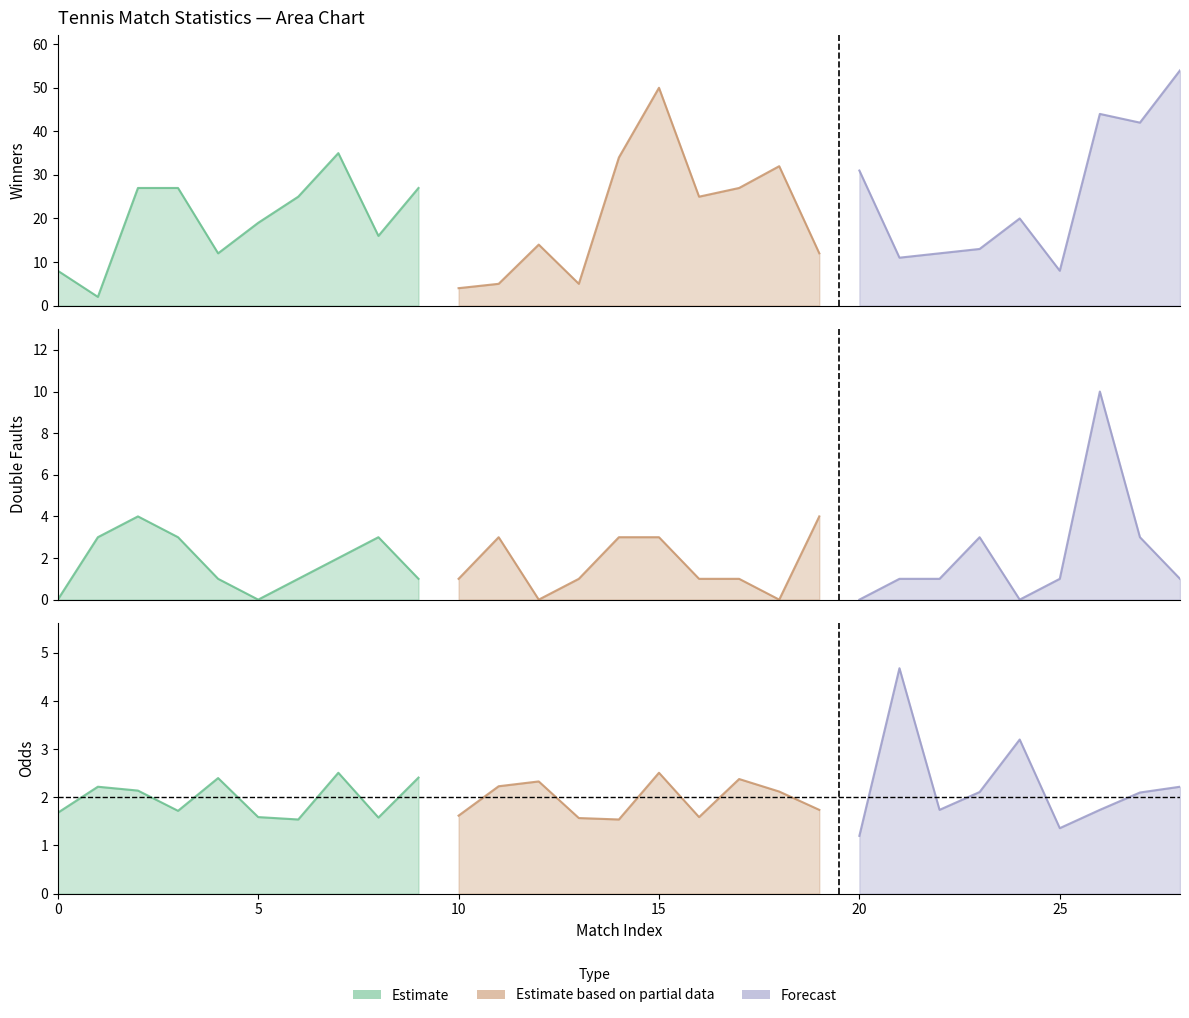

Where do odds and Double Faults first cross each other?

0 and 1